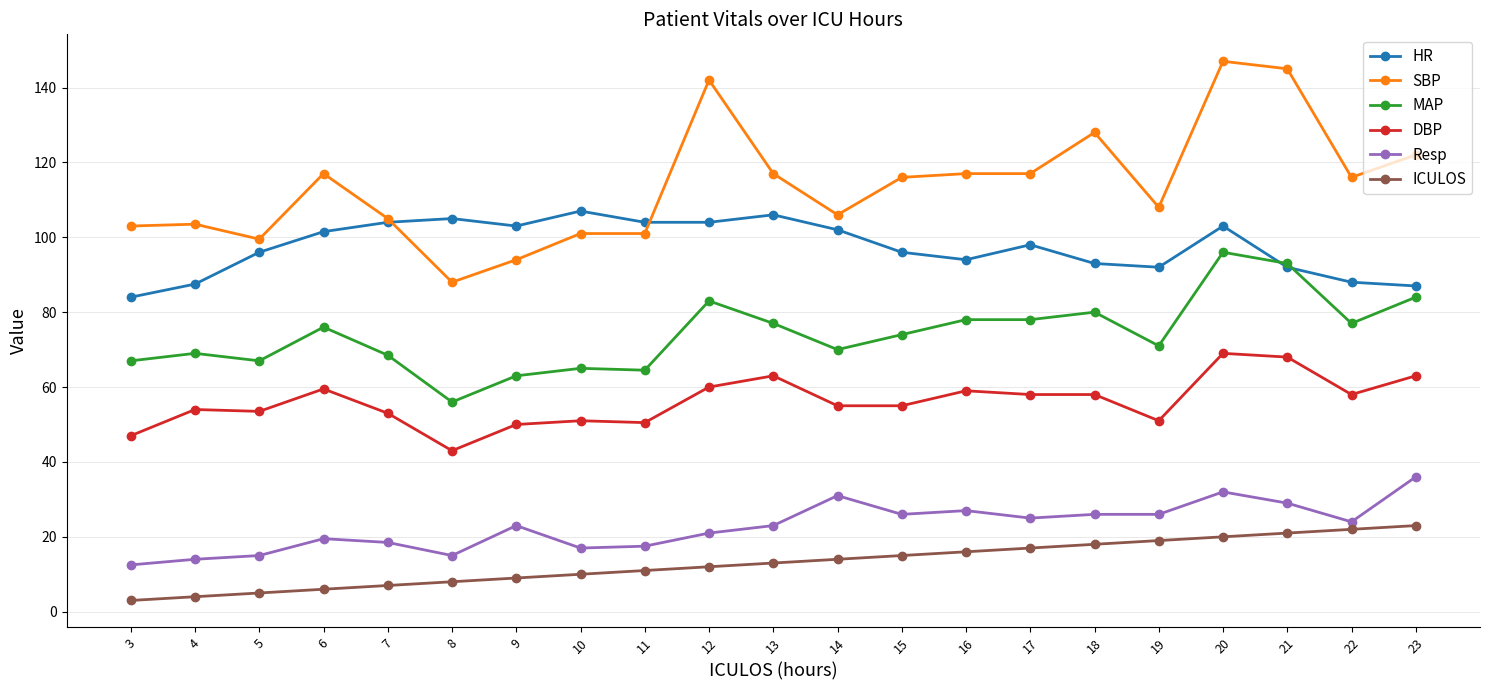

What is the value of the ICULOS point at the 8th from the left?

10.0